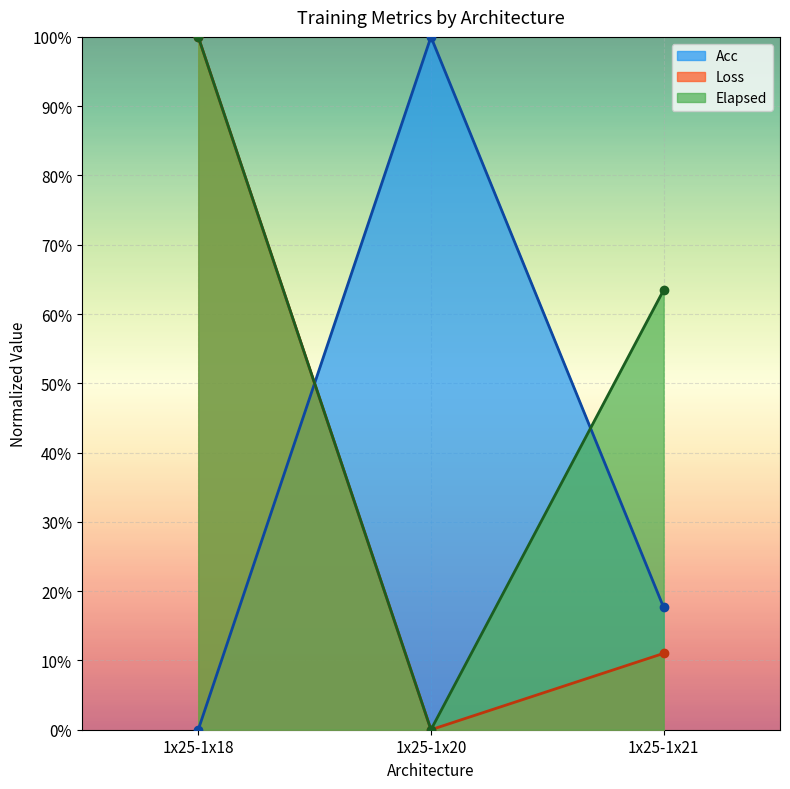

Is it true that Elapsed equals 0.6 at 1x25-1x21?

True